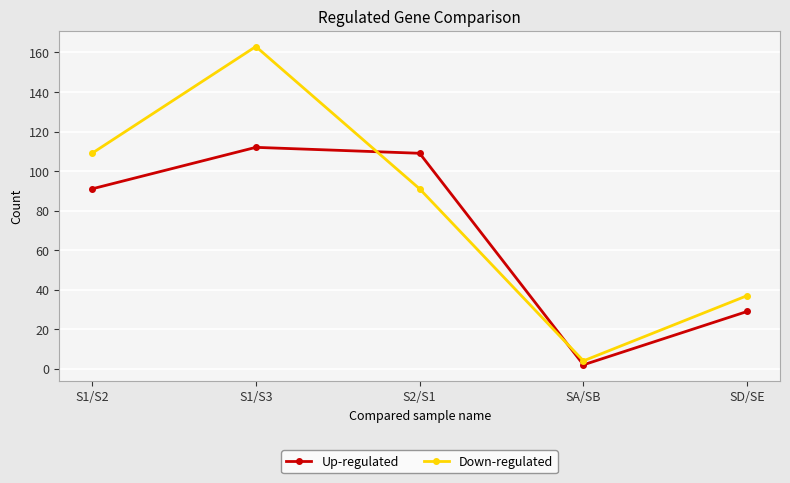

What is the difference between the Down-regulated values at SA/SB and S1/S2?

105